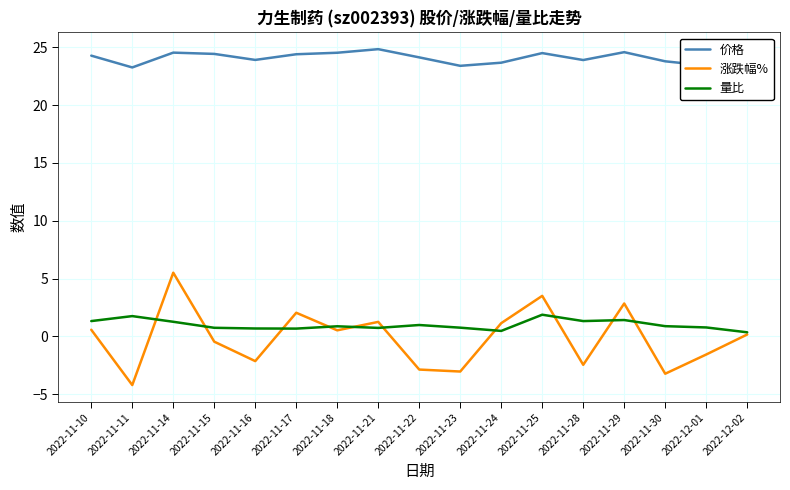

What is the smallest value displayed?

-4.2